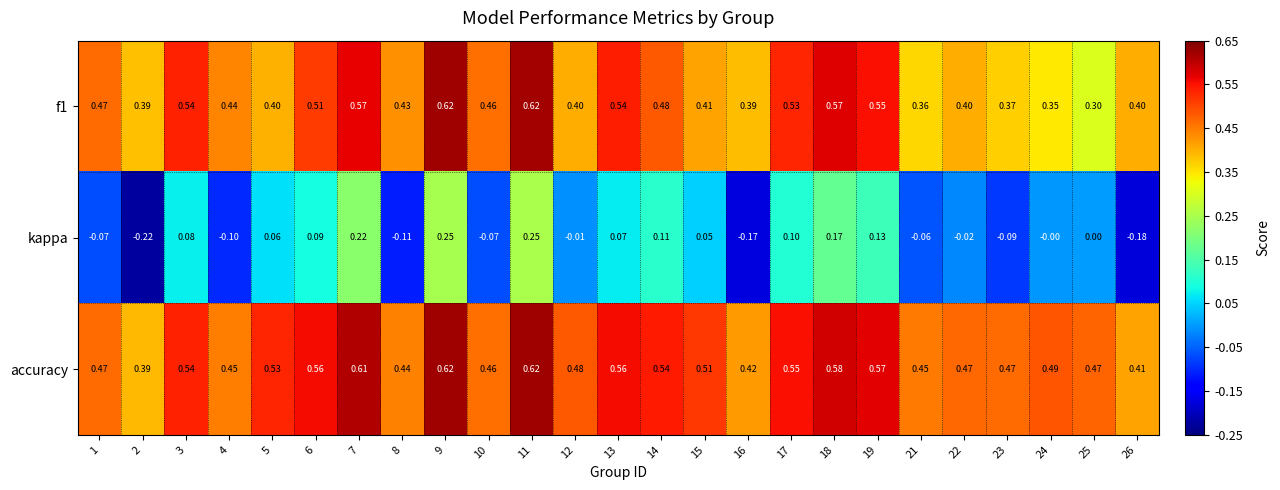

Between 16 and 19, which series saw the biggest shift?

kappa